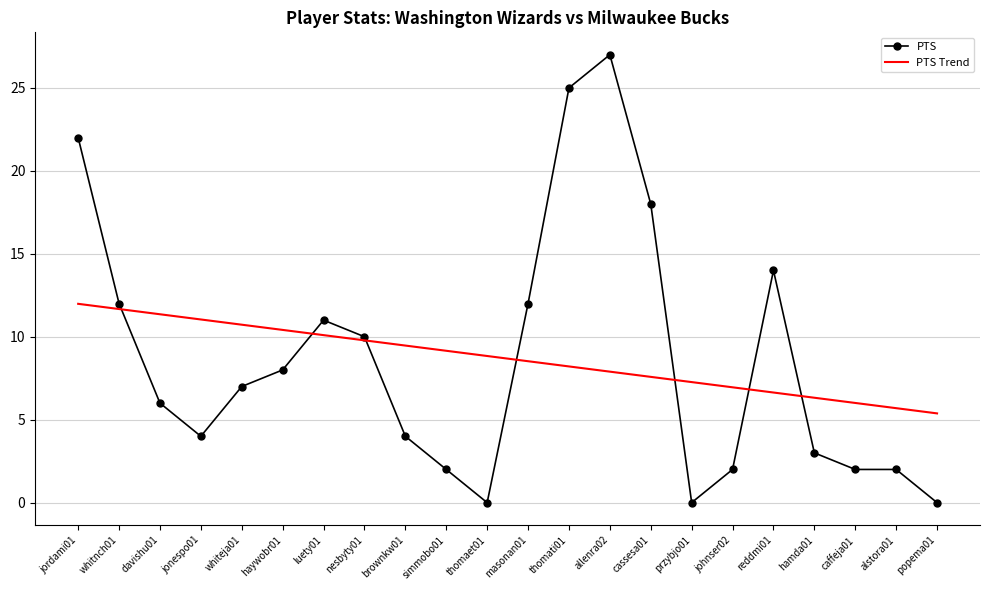

True or false: PTS Trend has more than 1 interior local peaks.

False